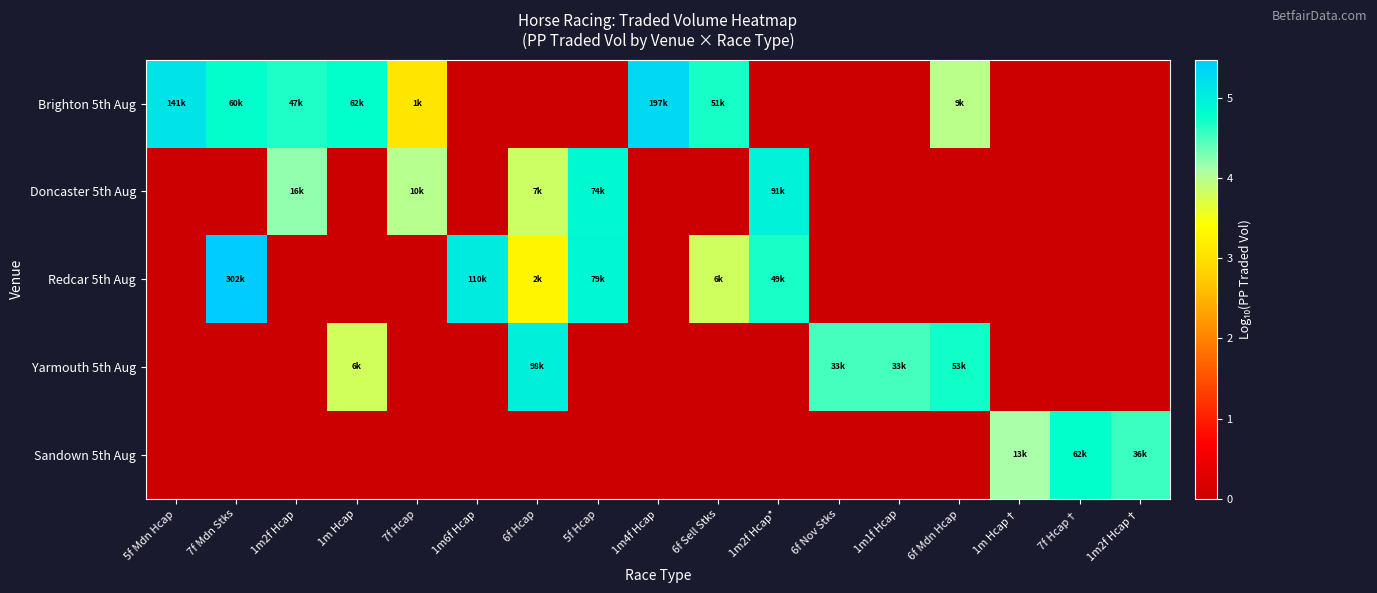

Which series has the largest total across all categories?

Brighton 5th Aug